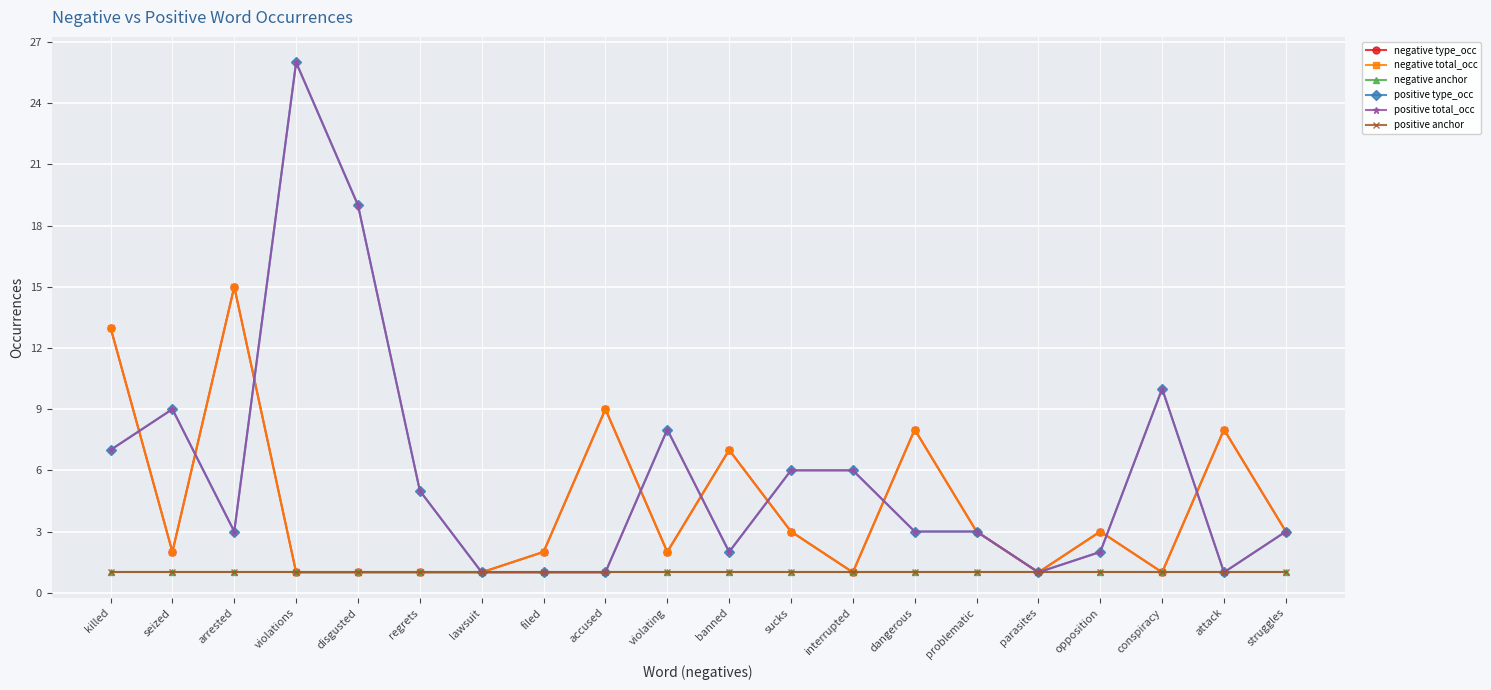

How many data points in positive type_occ are above 3?

9